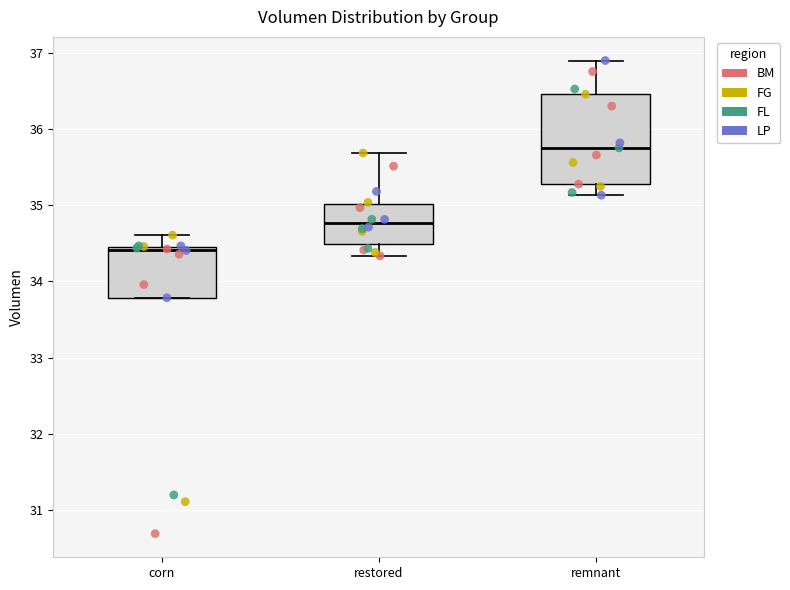

Comparing the boxes themselves (not the whiskers), which one is the tallest?

remnant